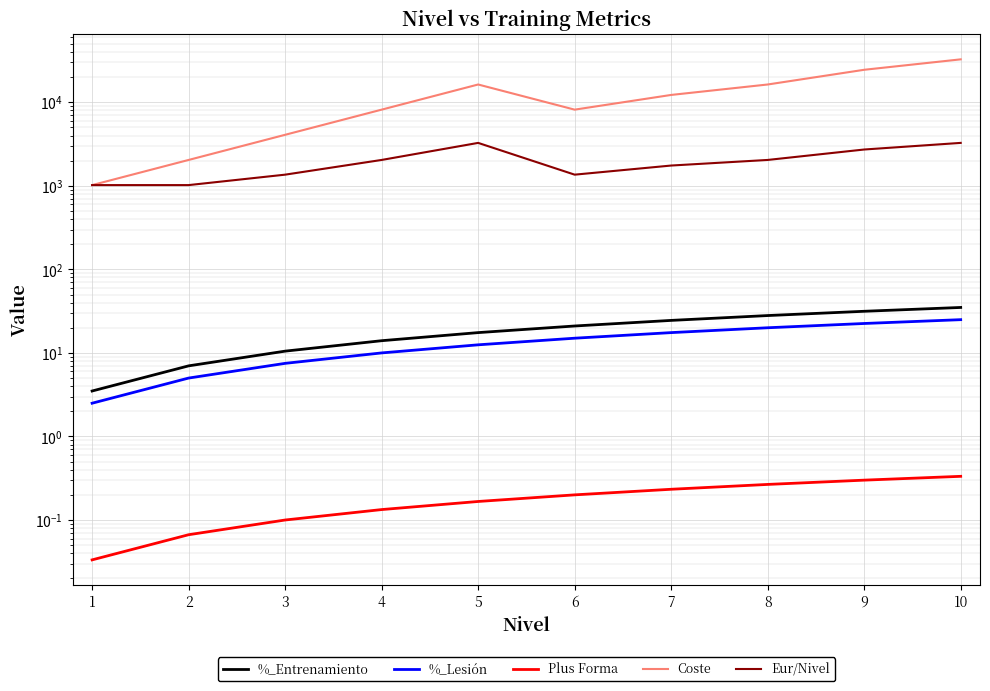

How many lines are shown in the chart?

5